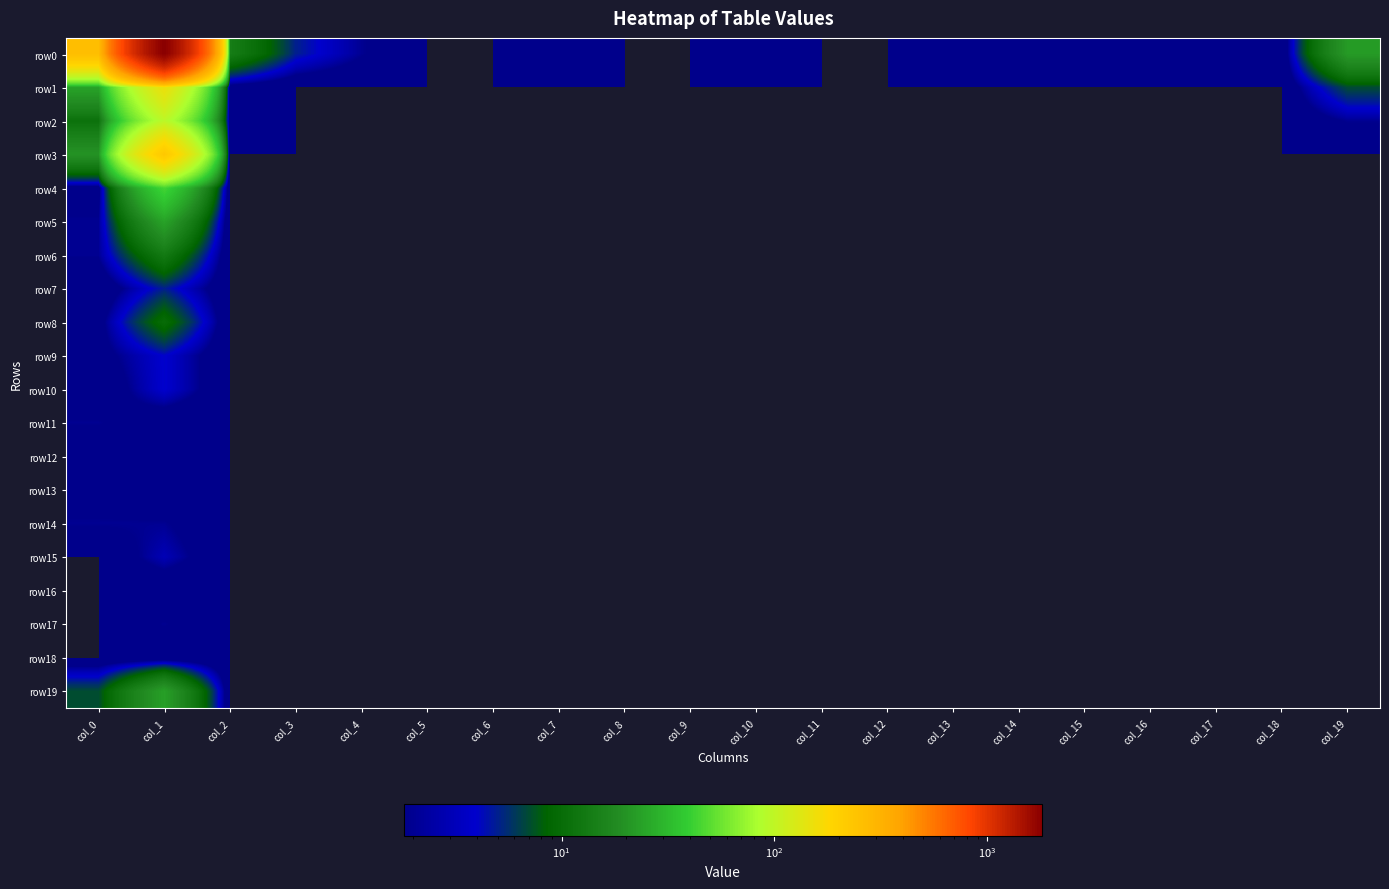

Count the number of categories in the chart.

20